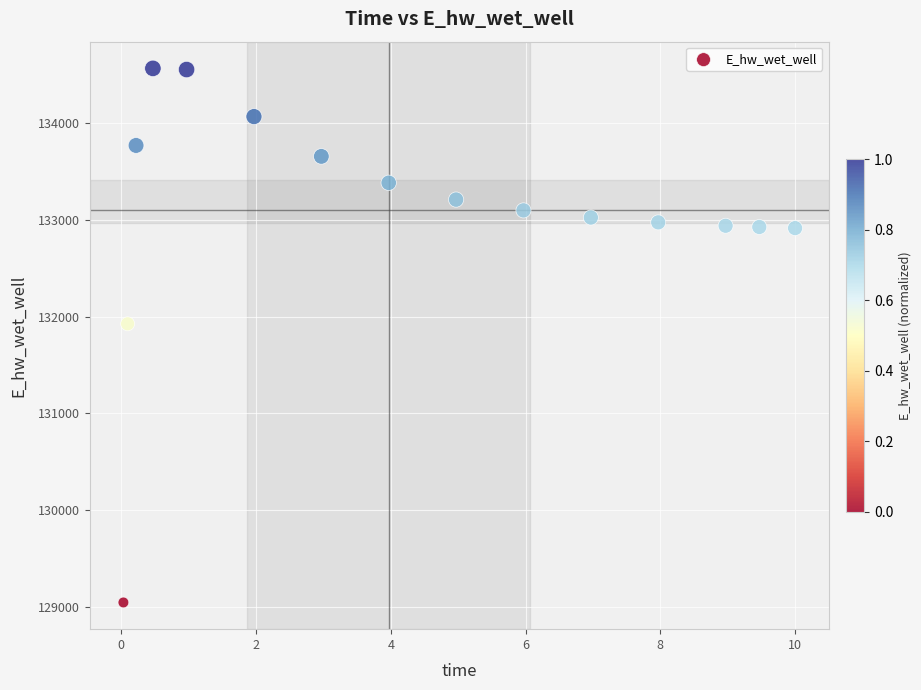

What is the range of Y values (max minus min)?

5518.5